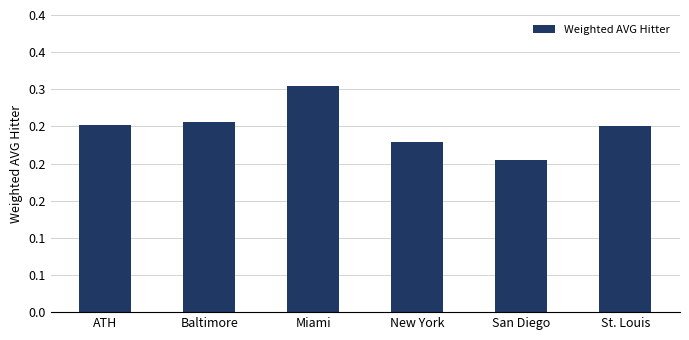

What is the label of the 4th bar from the left?

New York